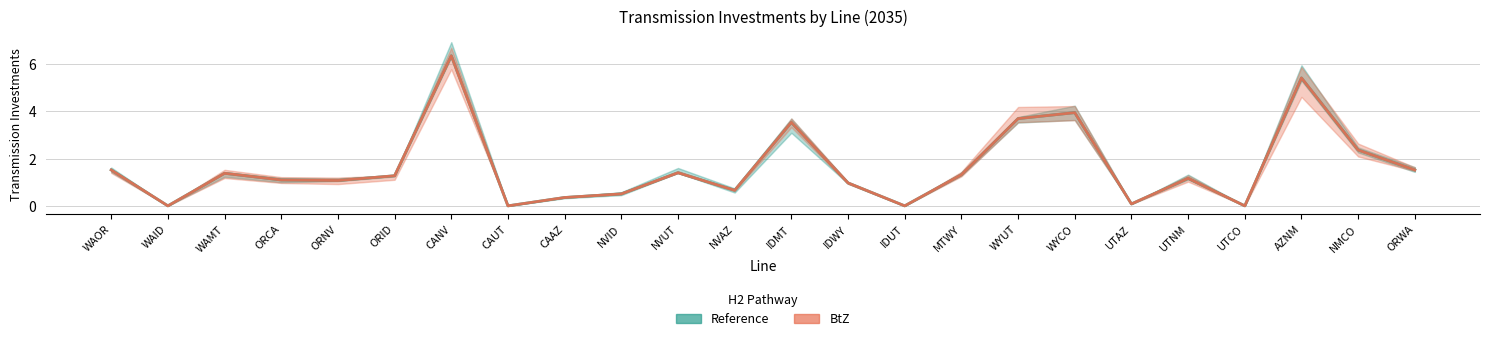

At which category does Reference reach its first local valley?

WAID